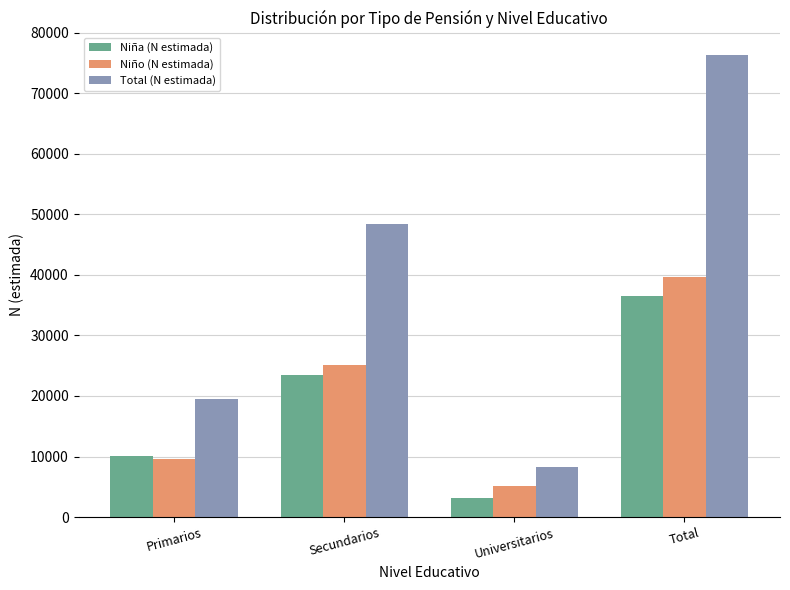

What is the average value of the Niña (N estimada) series?

18266